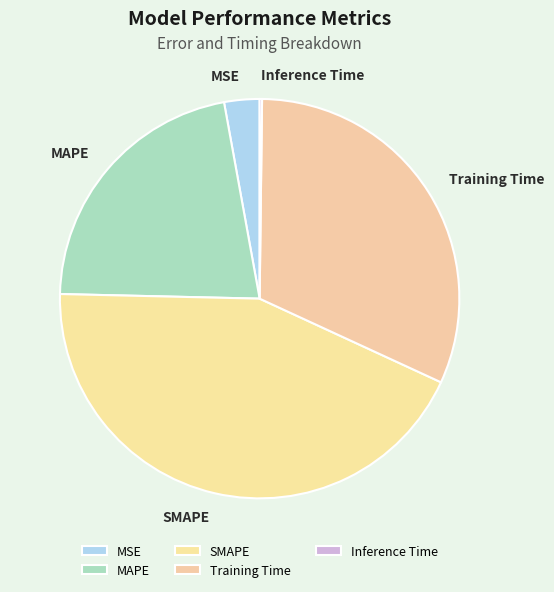

Does any single category account for the majority?

No